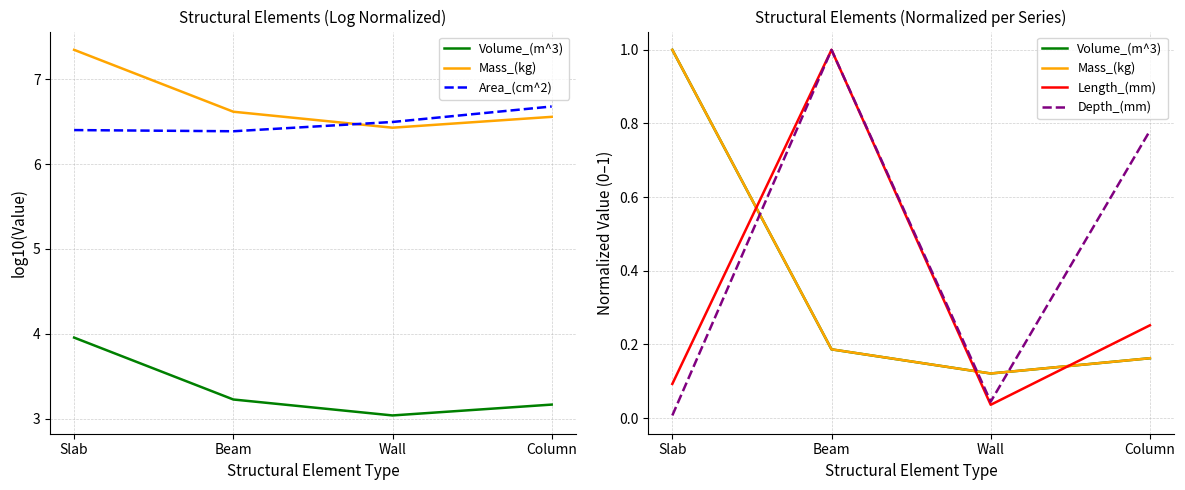

In Mass_(kg), how many points are lower than both neighbors (excluding endpoints)?

1